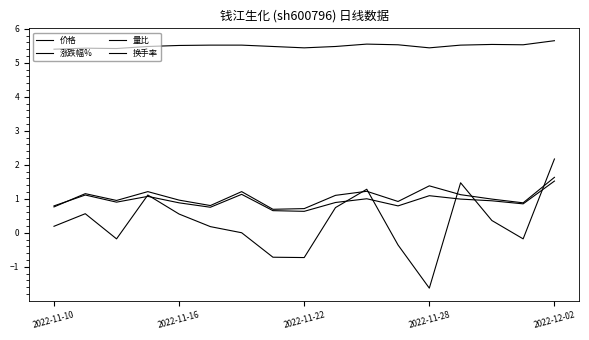

List the series in order of their peak value, lowest first.

换手率, 量比, 涨跌幅%, 价格